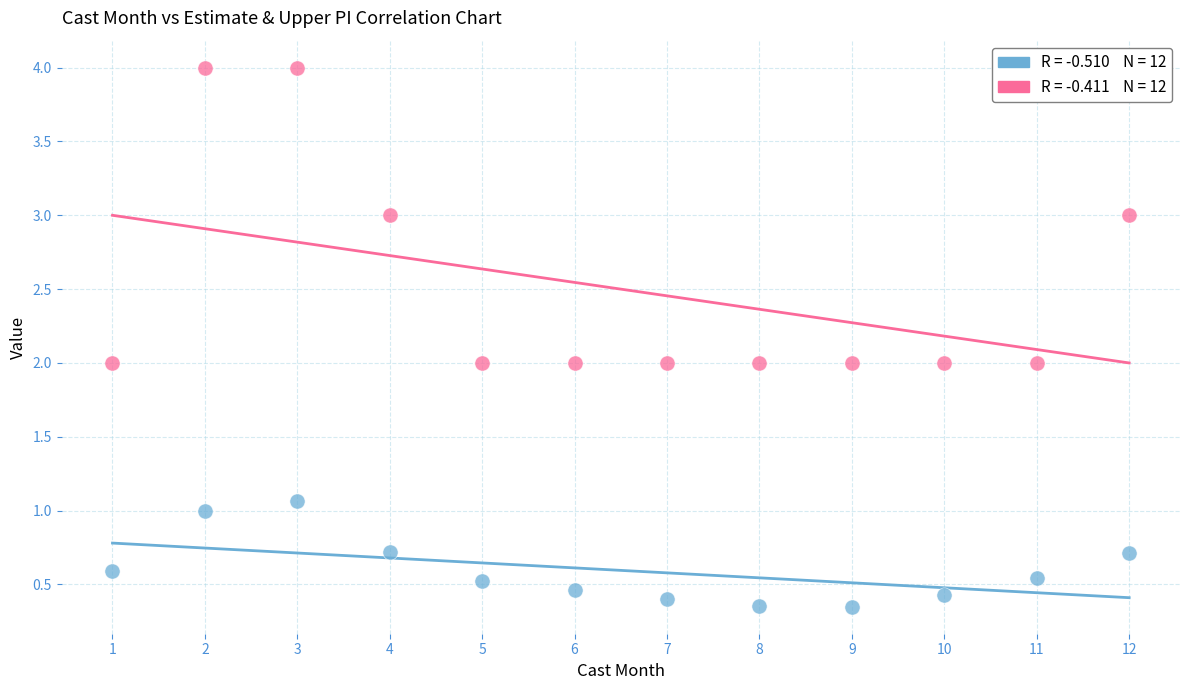

Across all data points, what is the range of X values (max minus min)?

11.0